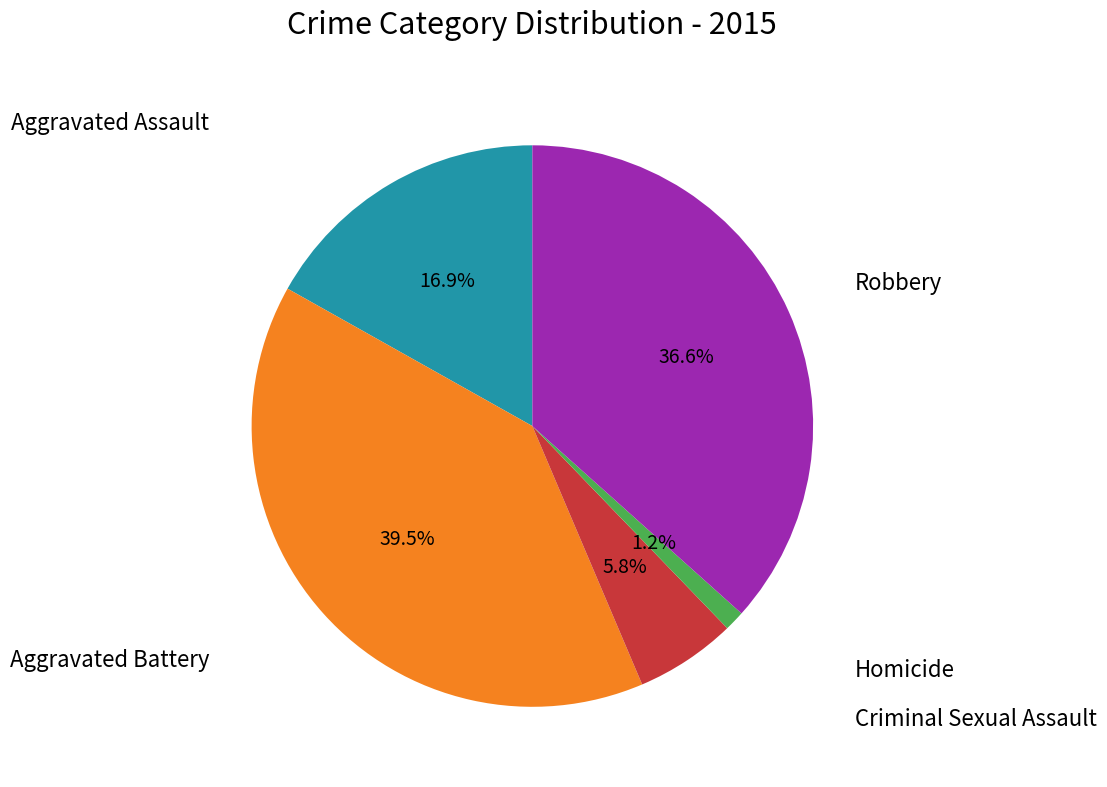

Is there any slice that represents more than half of the pie?

No